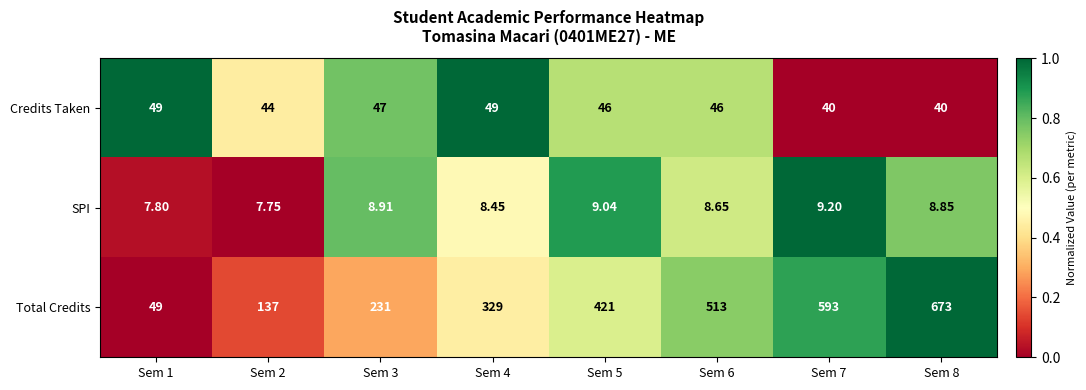

Which series has the largest total across all categories?

Total Credits